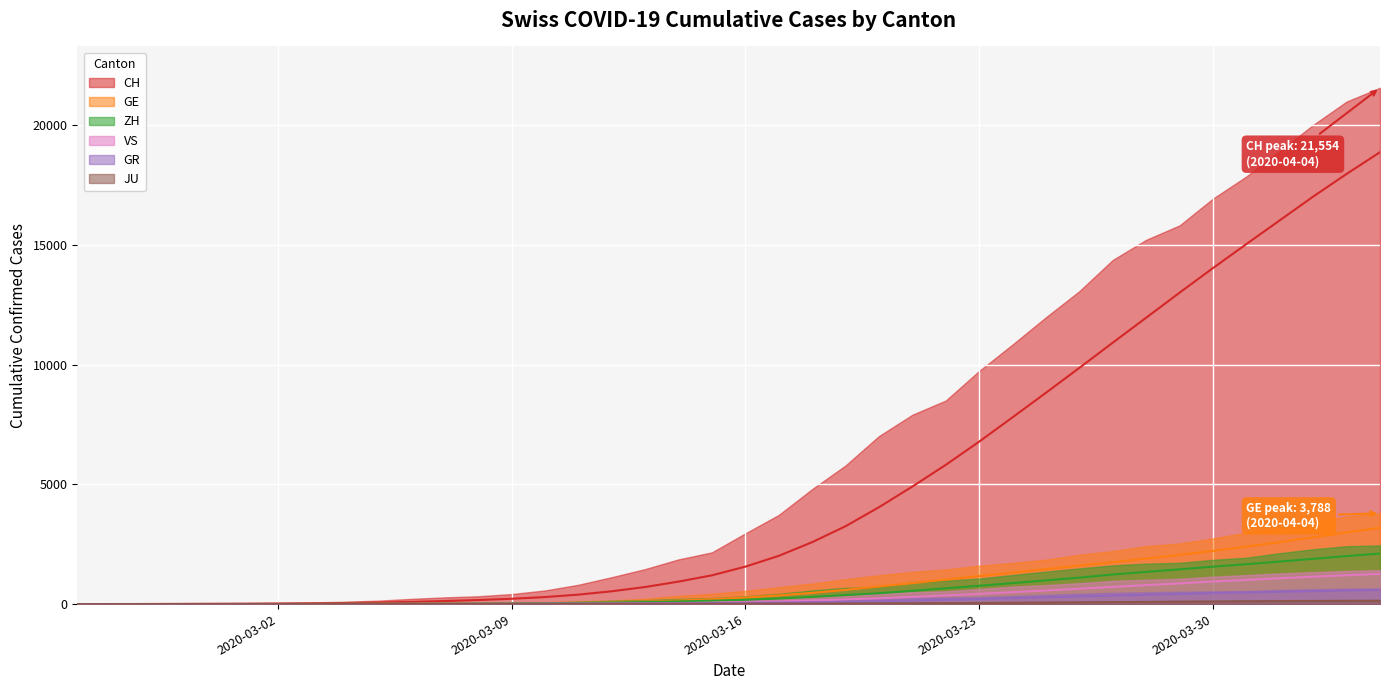

How many data points does each series have?

40